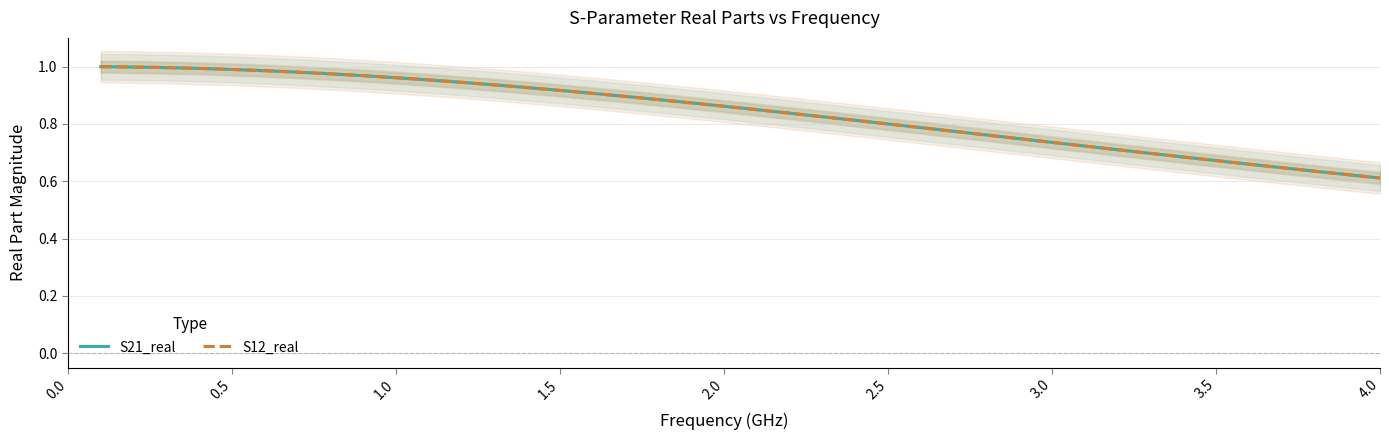

Is the value of S21_real at 33 greater than the value of S12_real at 23?

No